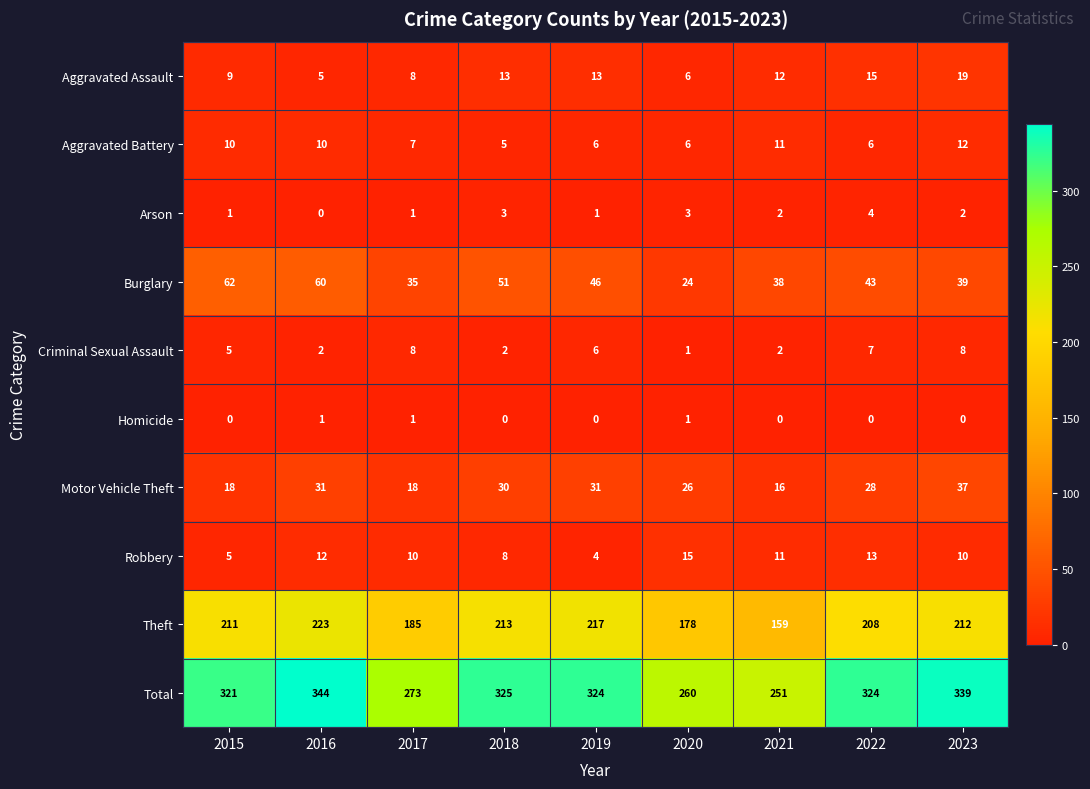

The value of Aggravated Battery at 2021 is 17. True or false?

False